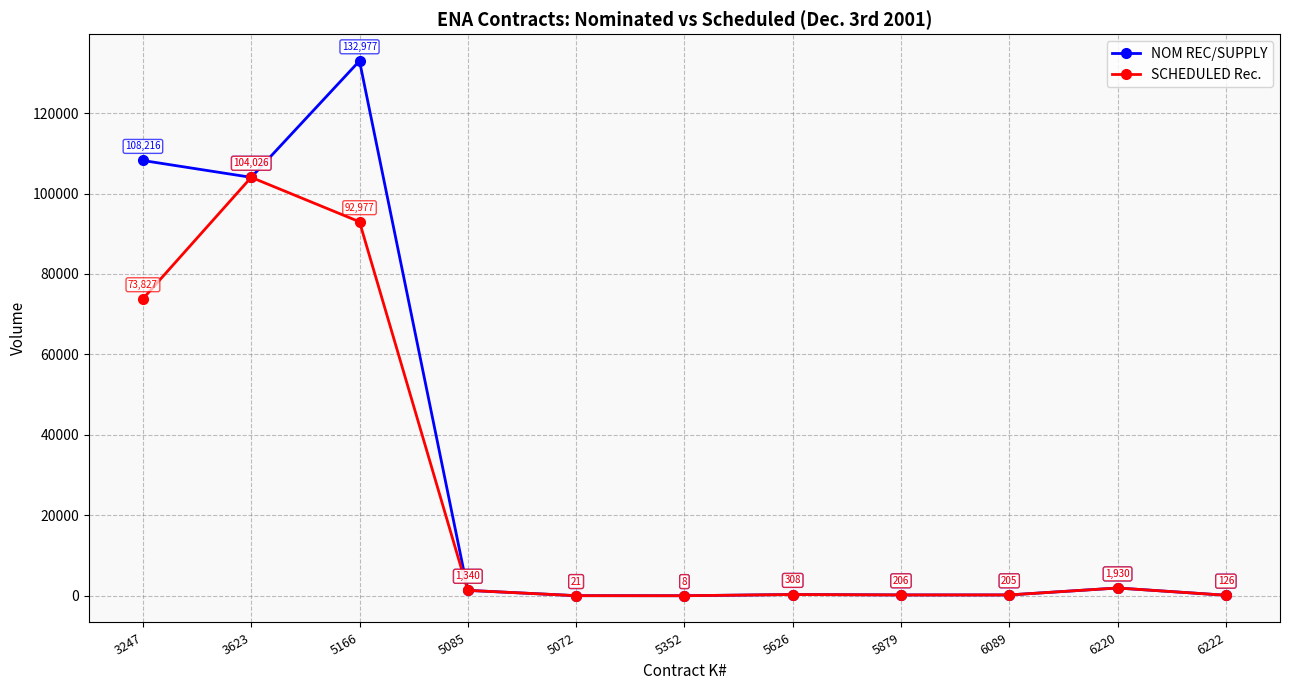

At which category does the chart reach its minimum across all series?

5352